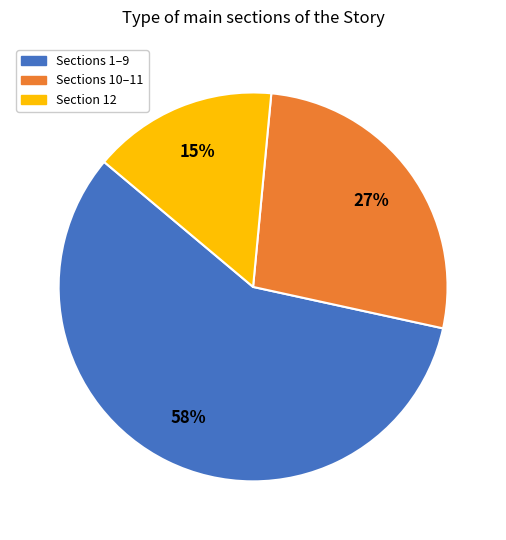

Which category has the biggest portion of the pie?

Sections 1–9